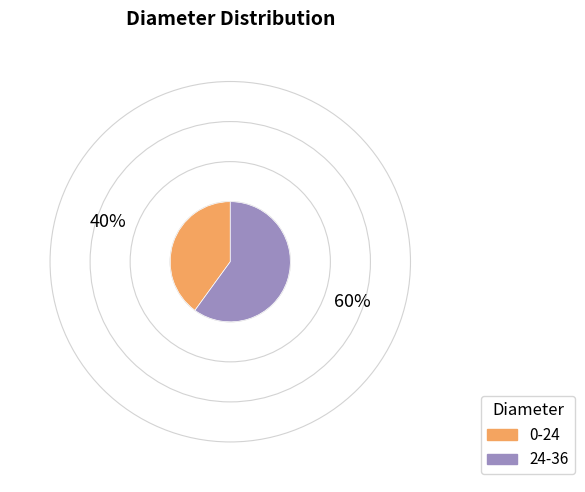

What is the ratio of the value at 24-36 to the value at 0-24?

1.5